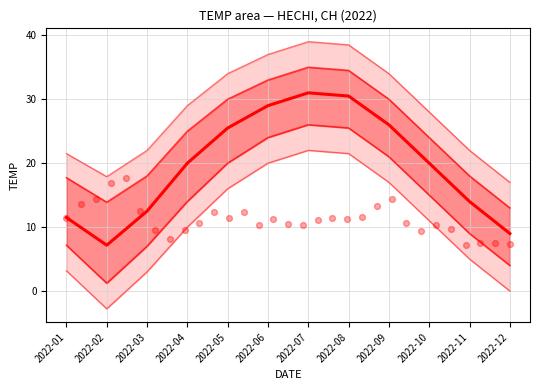

Between 2022-11 and 2022-02, which is larger?

2022-11